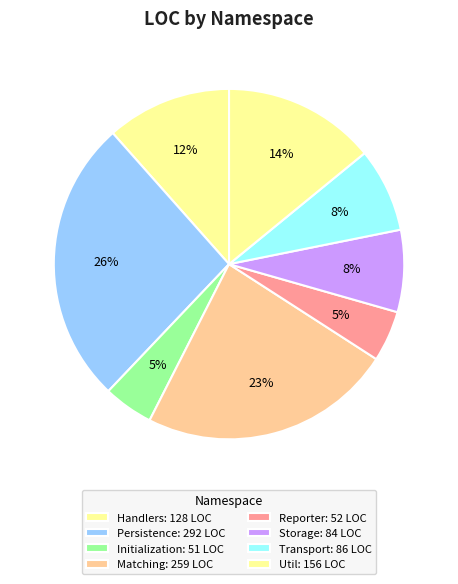

Count the number of slices in the pie.

8